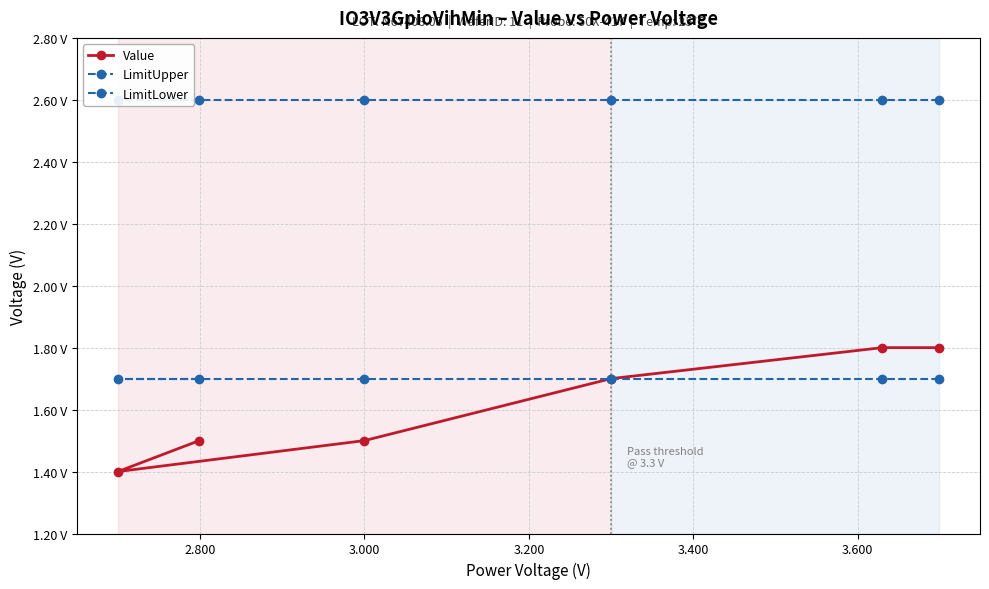

What is the value of the LimitUpper point at the 5th from the left?

2.6